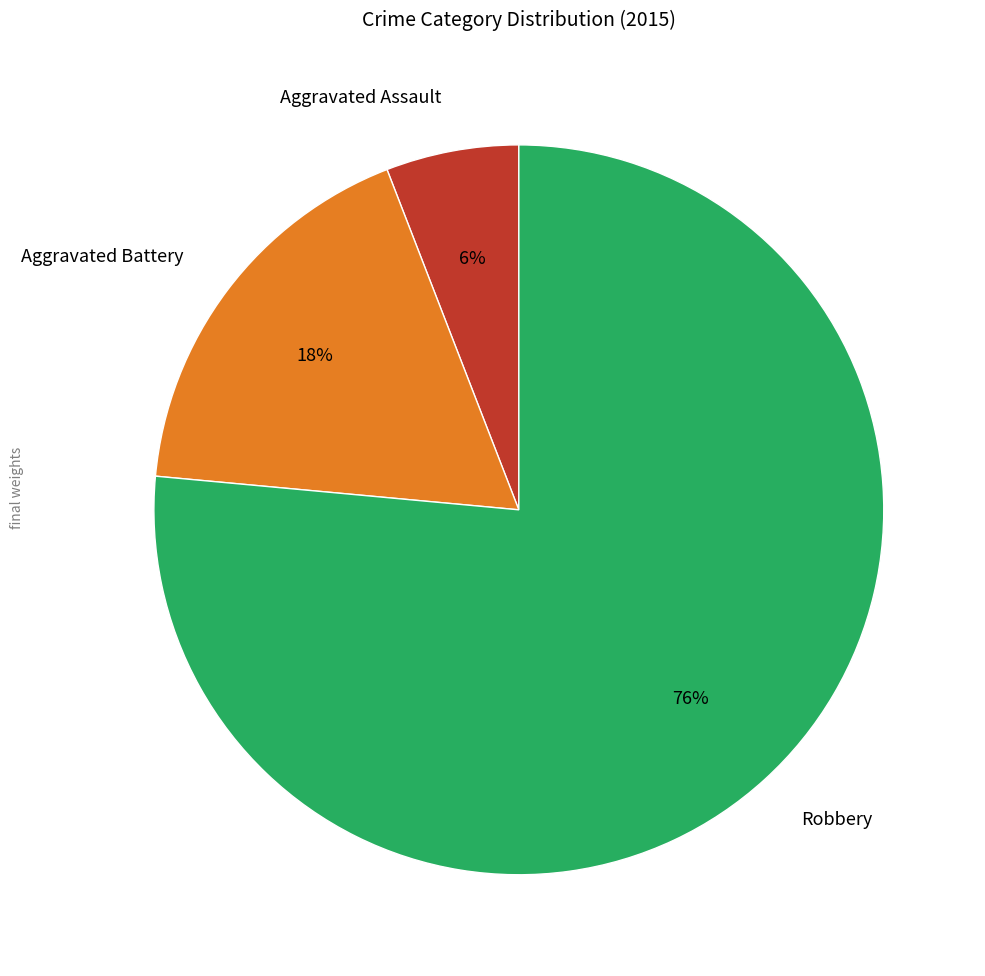

Between Aggravated Battery and Robbery, which is larger?

Robbery